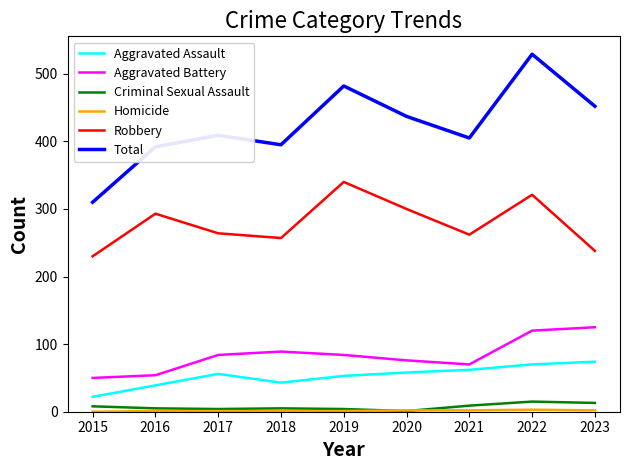

Count the number of categories in the chart.

9